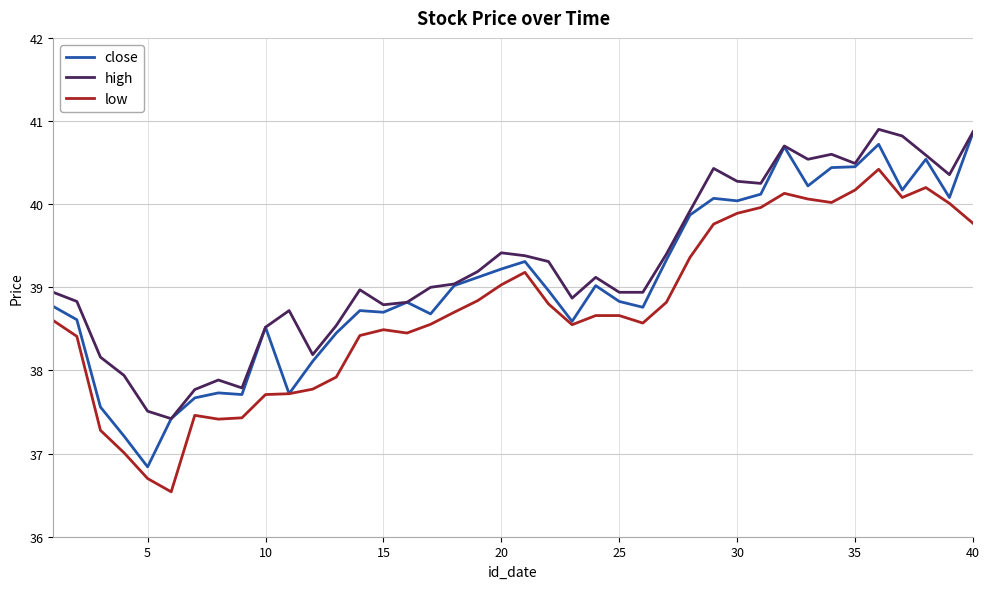

How many distinct data groups are displayed?

3